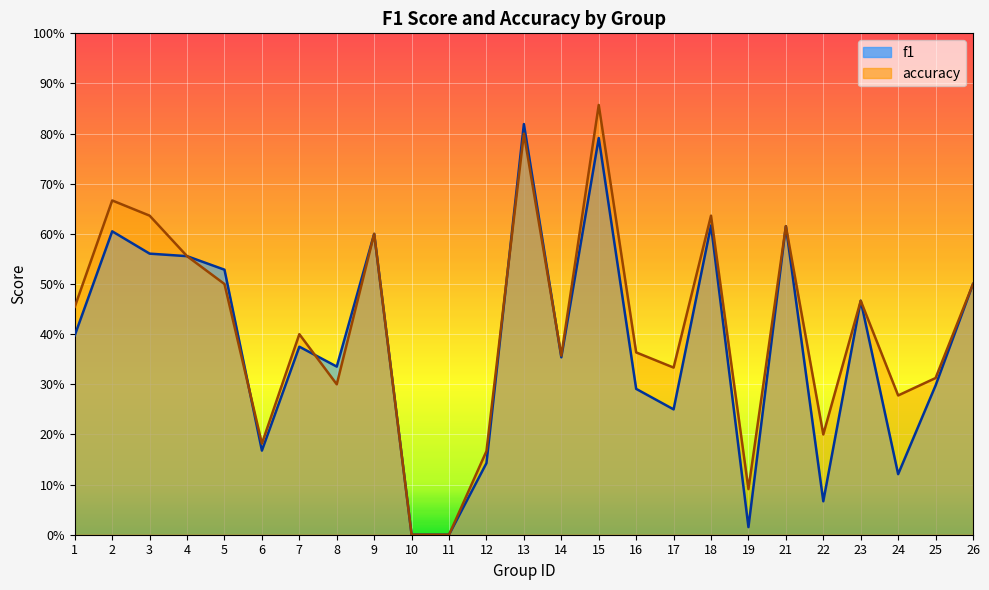

List the series in order of their peak value, highest first.

accuracy, f1